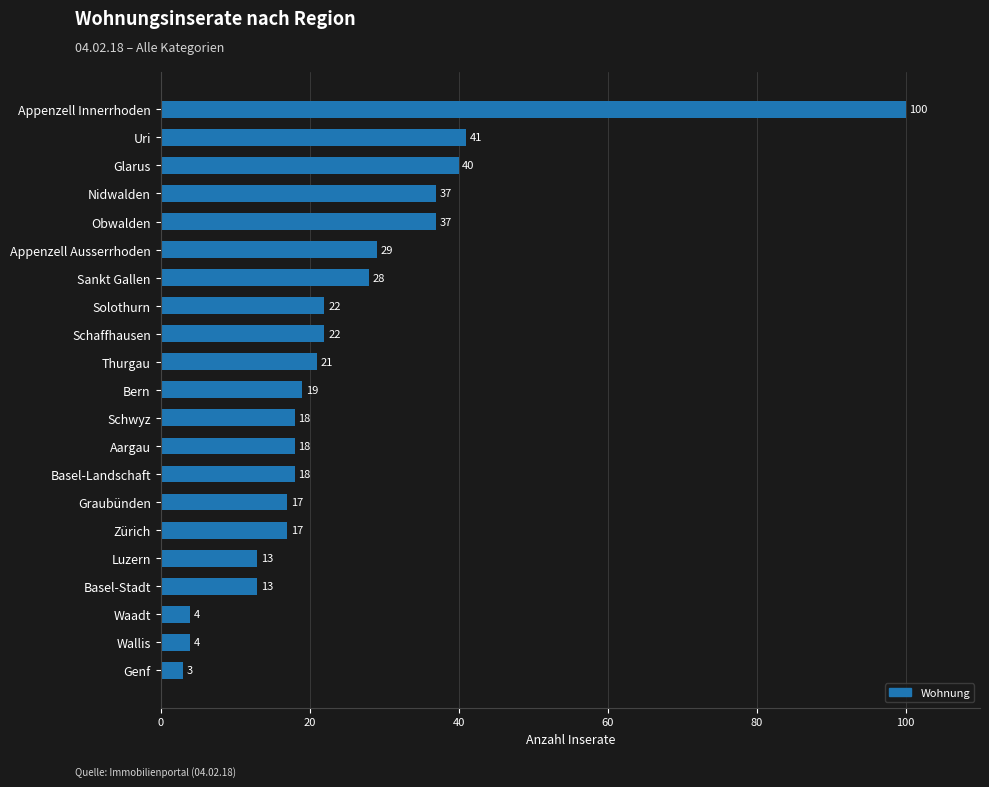

What is the label of the 5th bar from the top?

Obwalden